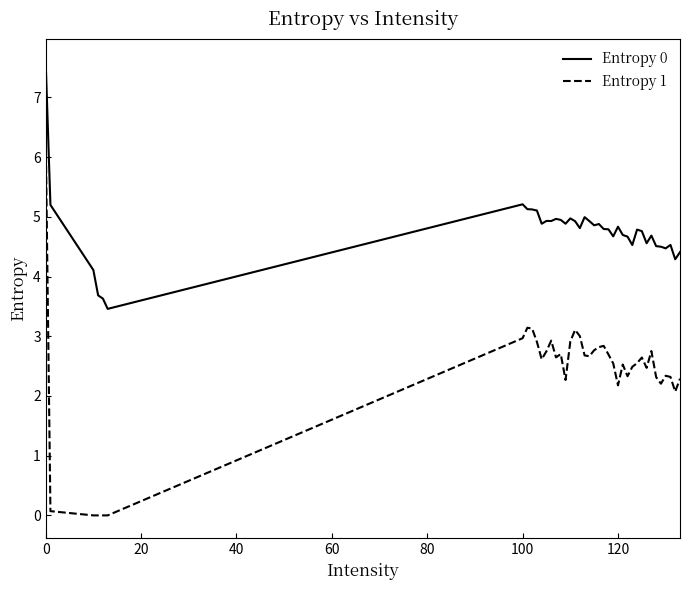

Rank the series by their average value, from lowest to highest.

Entropy 1, Entropy 0